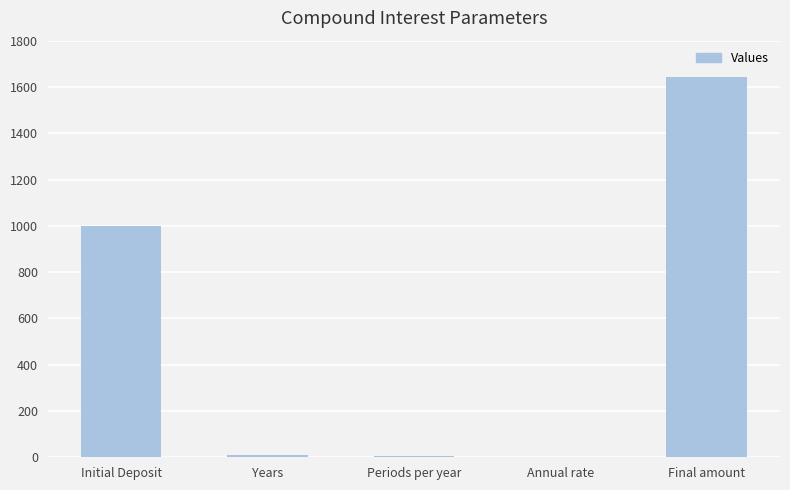

What is the sum of the values at Final amount and Initial Deposit?

2643.6